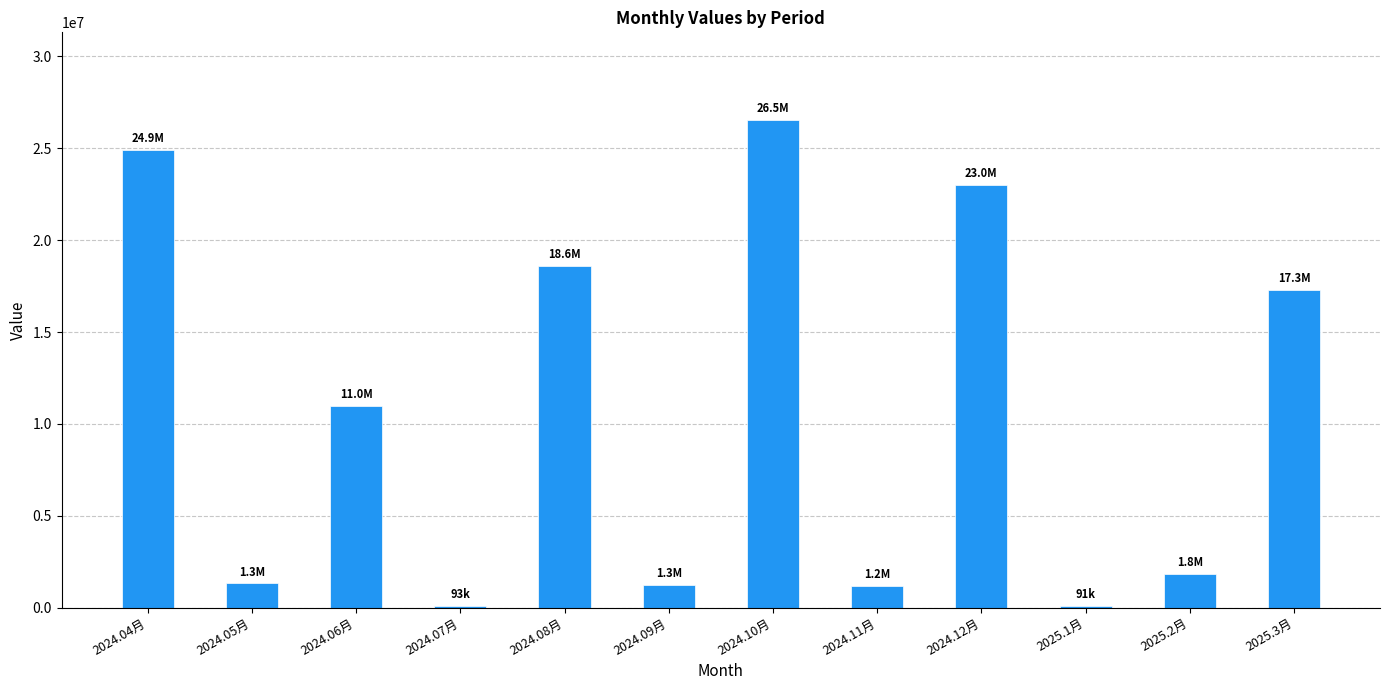

True or false: the data shows 17310919 at 2025.3月.

True